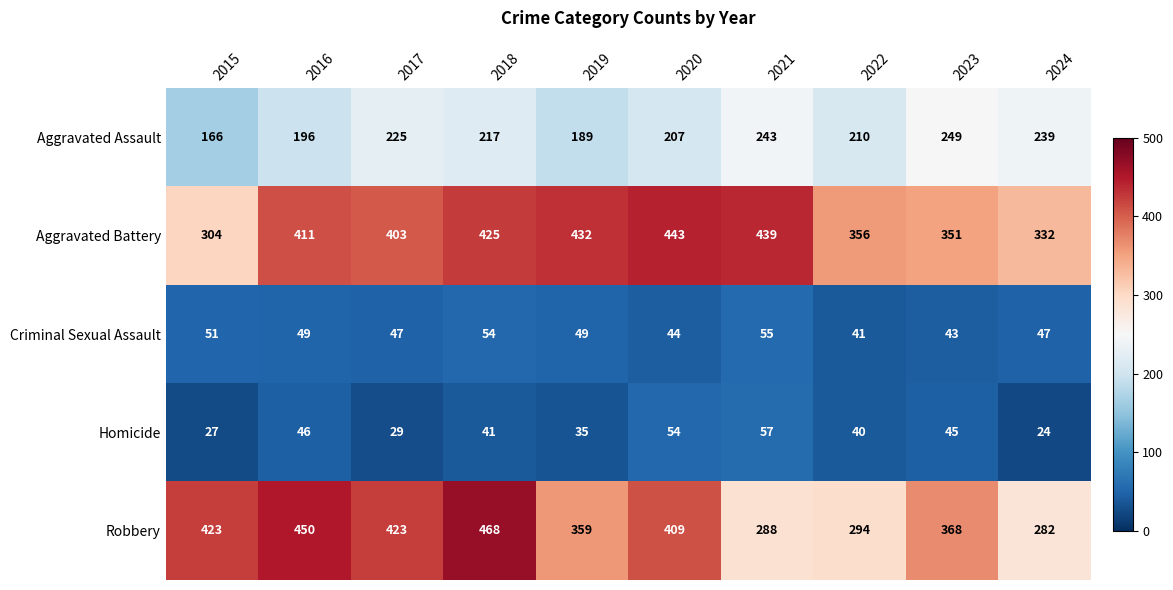

What is the minimum value for Robbery?

282